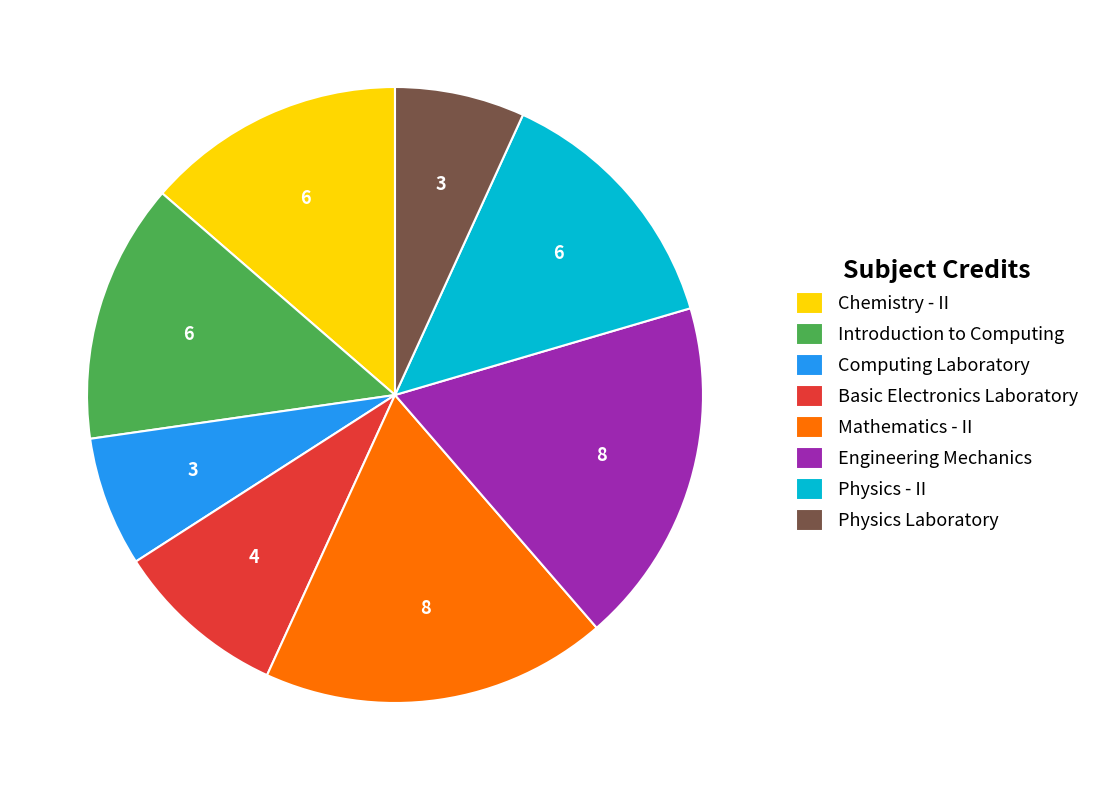

True or false: Mathematics - II accounts for 4% of the total.

False